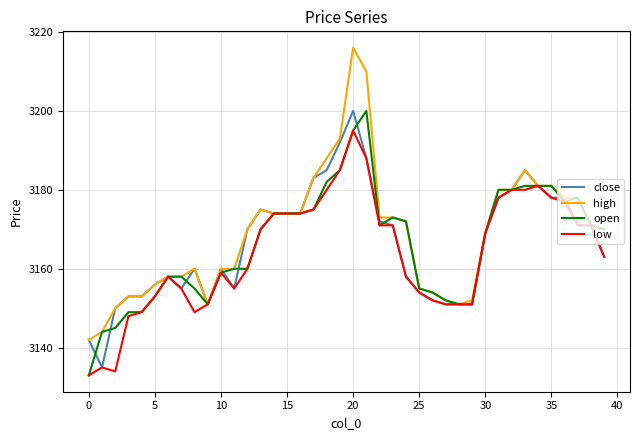

What is the lowest value of the close series?

3135